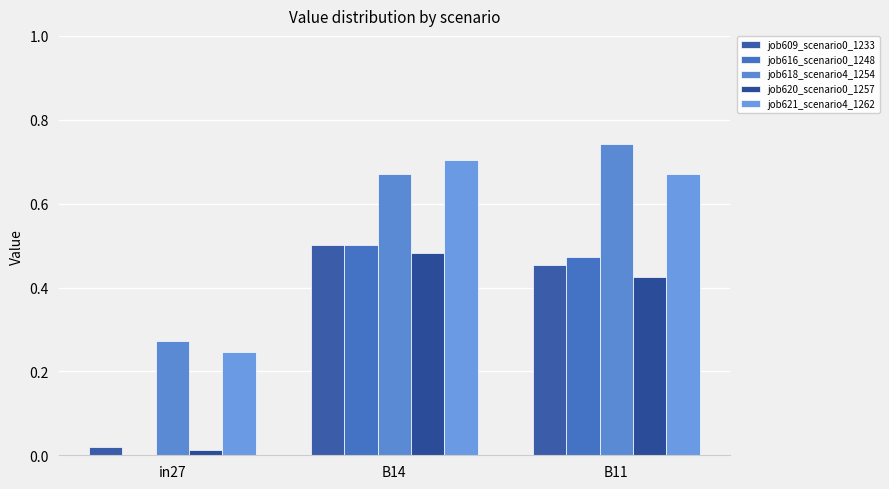

How many series are shown in this chart?

5